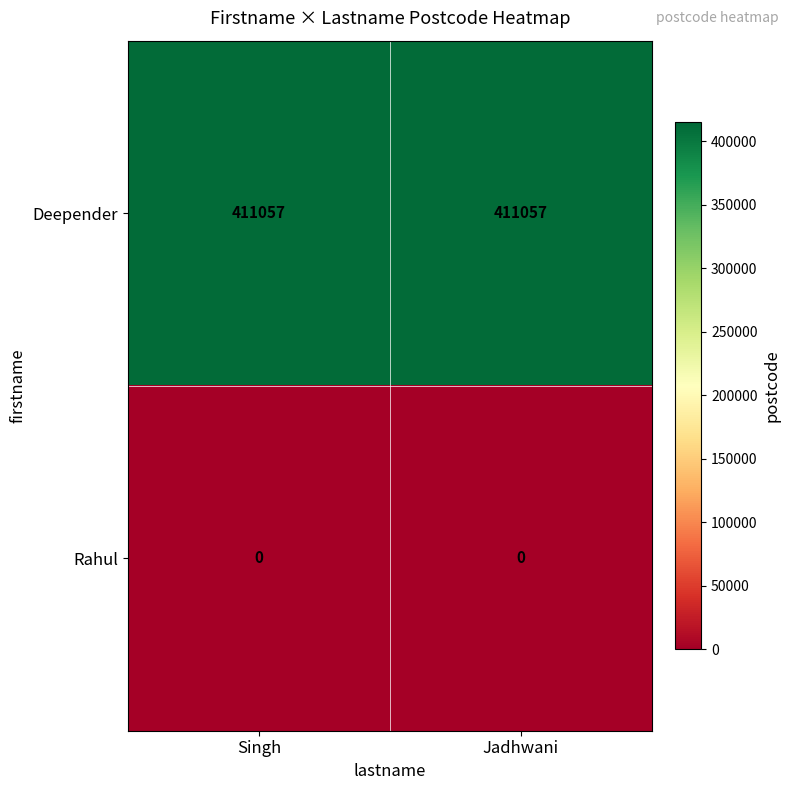

List the series in order of their overall mean, highest first.

Deepender, Rahul